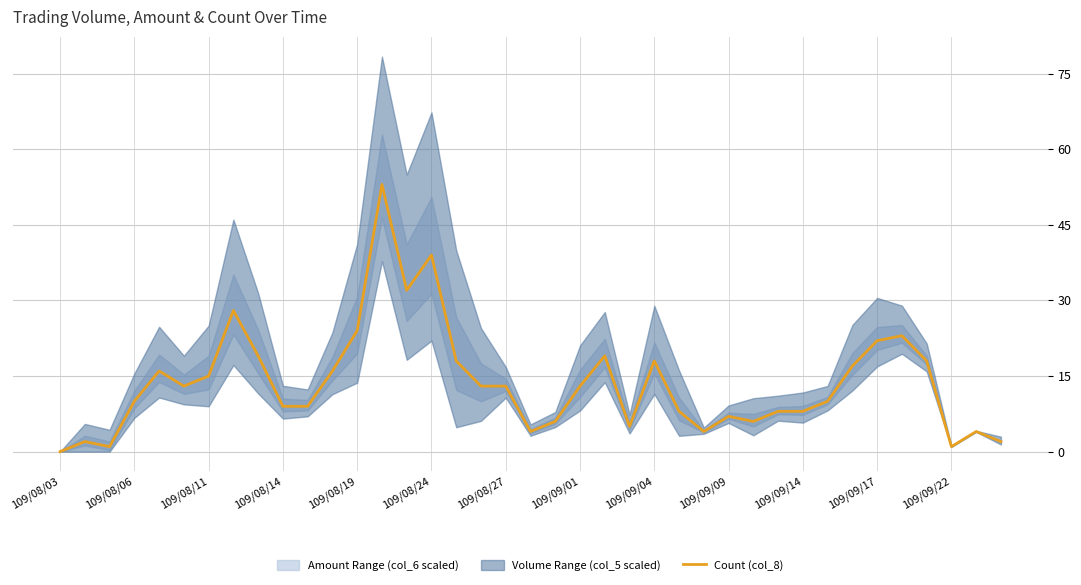

How many points are higher than both their immediate neighbors (excluding endpoints)?

10